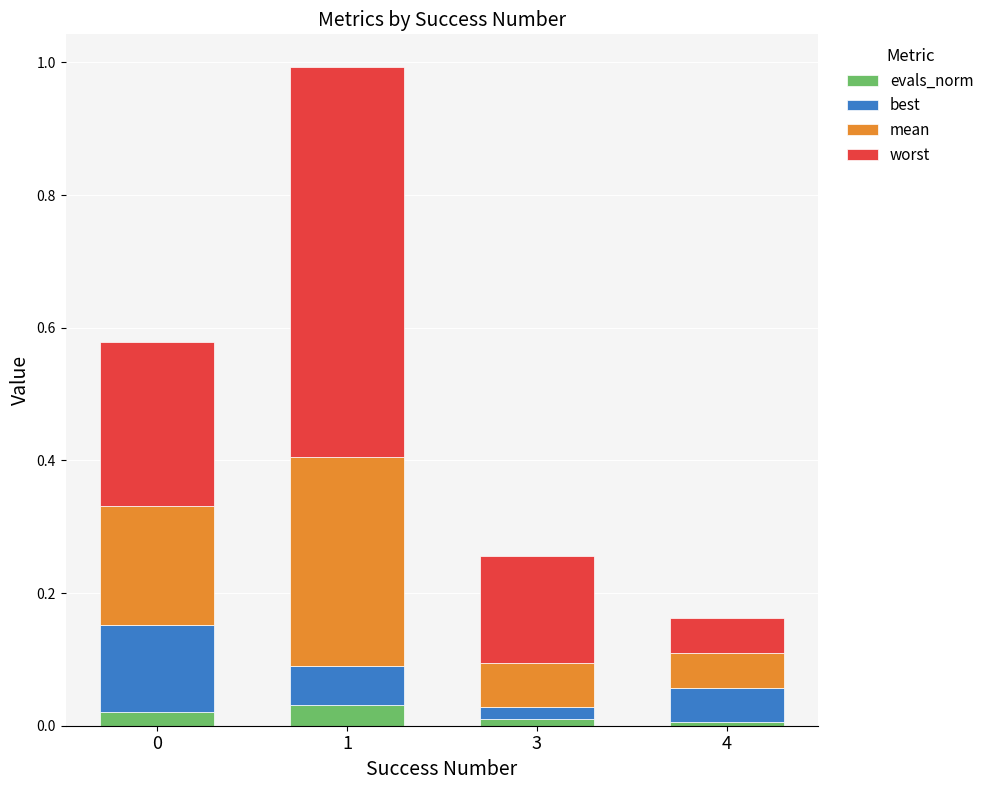

Are the bars horizontal?

No